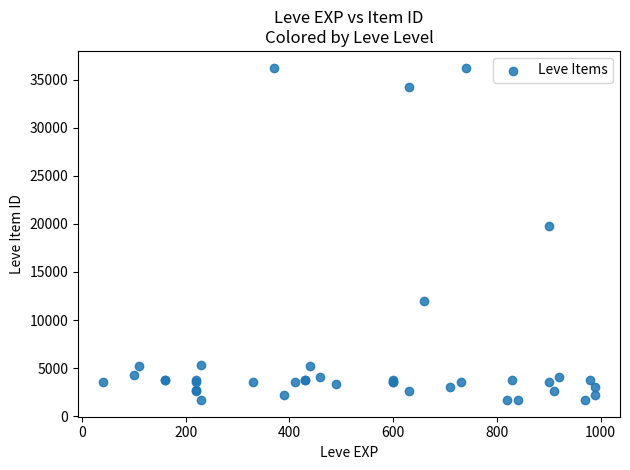

What Y value in the scatter plot is closest to 18967?

19744